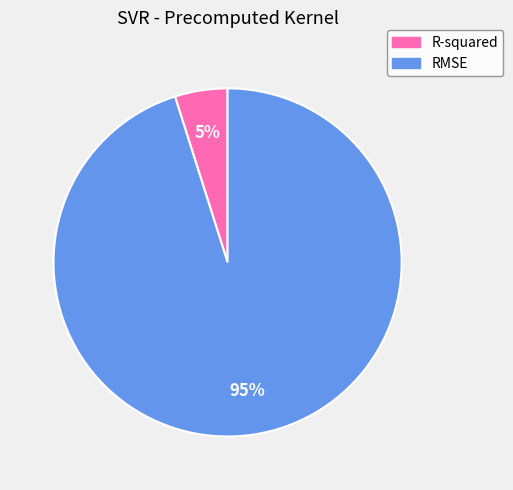

Which category has the smallest portion of the pie?

R-squared